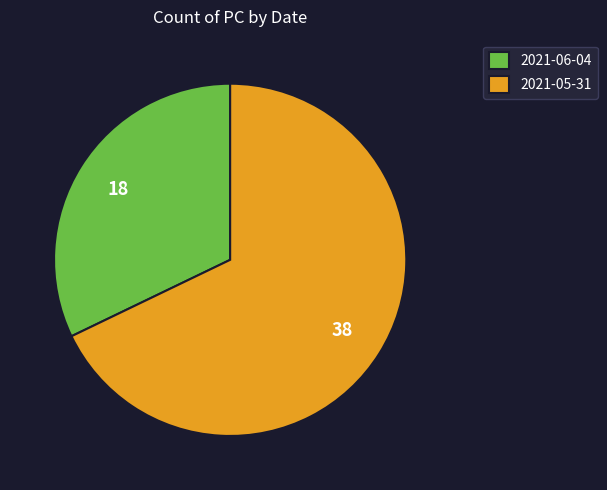

True or false: 2021-05-31 accounts for 68% of the total.

True